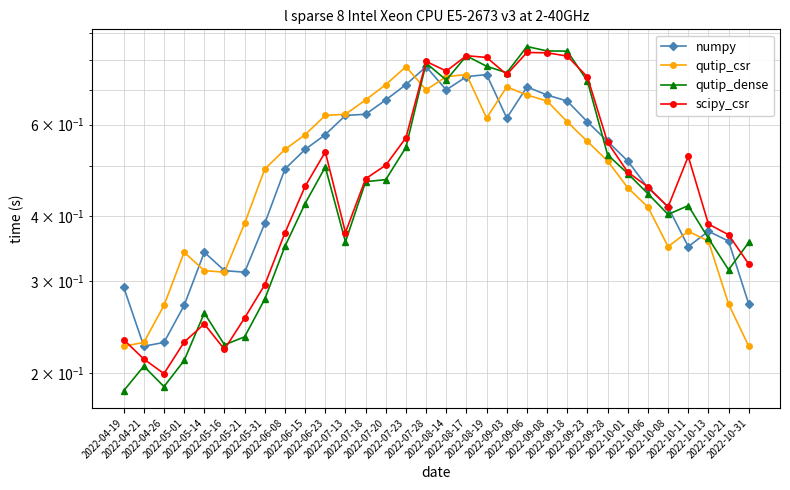

What is the value of the qutip_dense point at the 31st from the left?

0.3